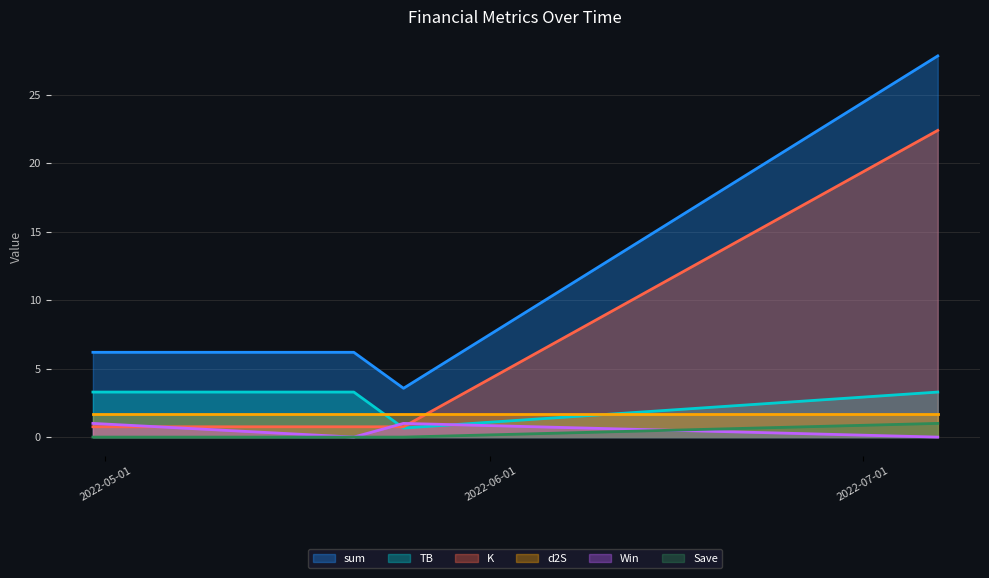

Which has a higher value, 2022-04-30 or 2022-05-25?

2022-04-30